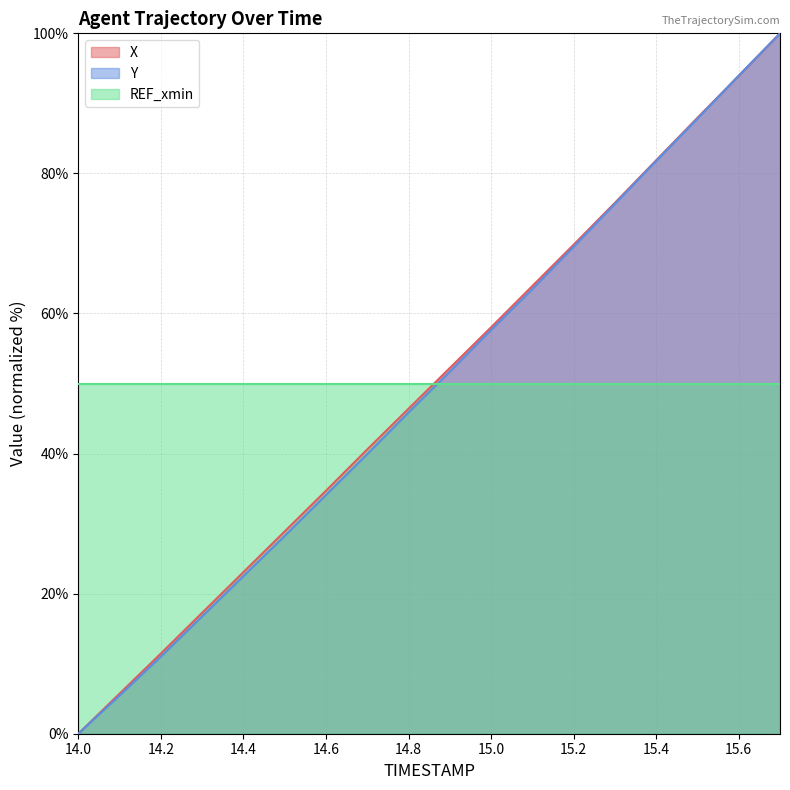

What is the average value of the X series?

49.5